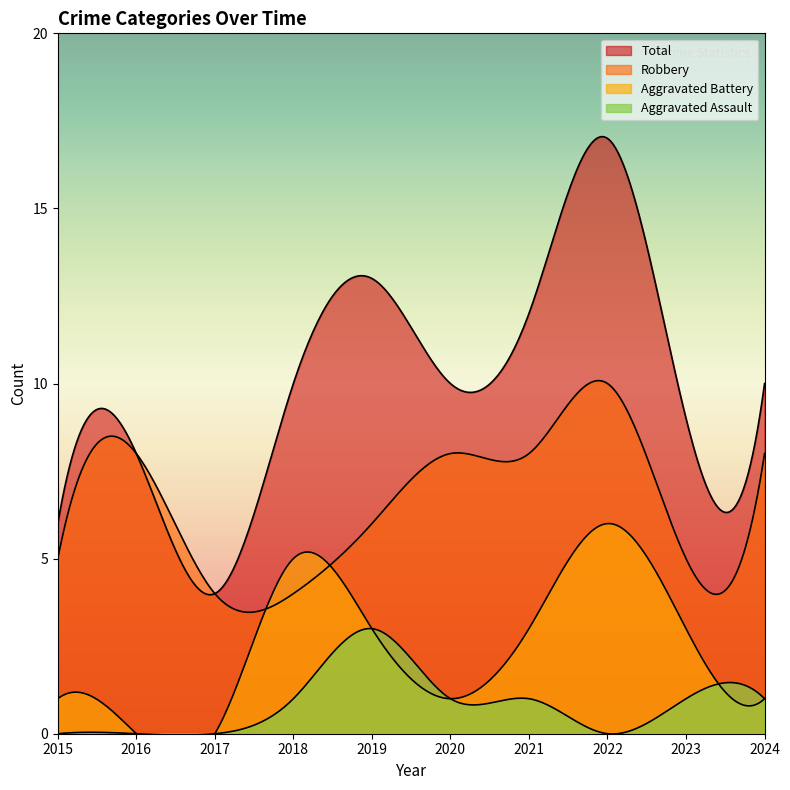

Is it true that Robbery equals 8 at 2016?

True